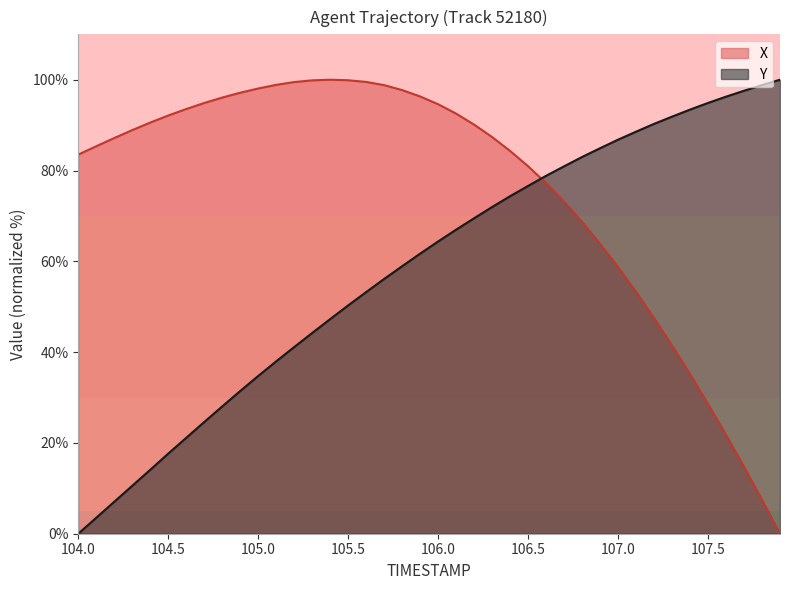

How many intersections are there between Y and X?

1